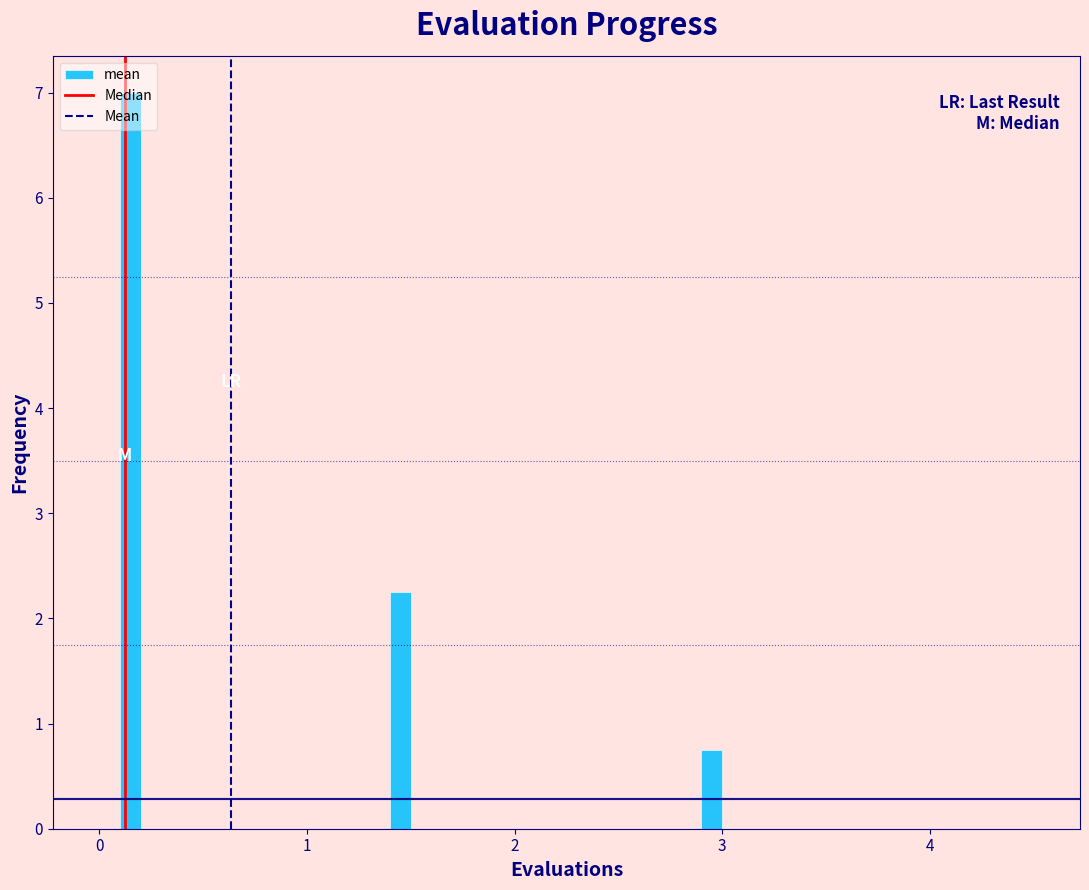

Around what value on the x-axis is the tallest bar? Give the approximate position of its centre, as read against the axis.

0.2